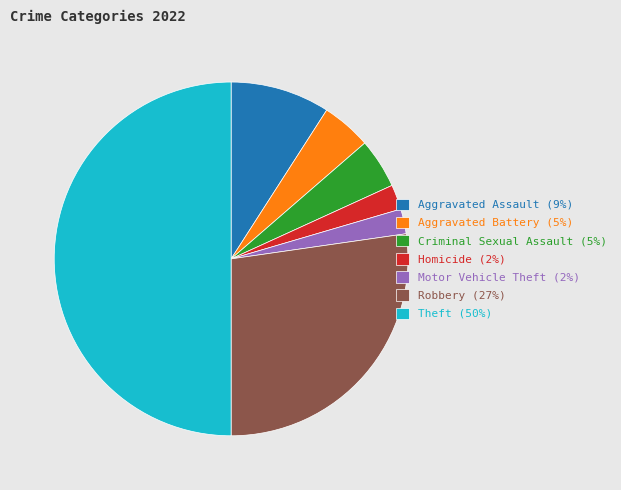

Is the sum of Robbery (27%) and Aggravated Assault (9%) greater than half?

No